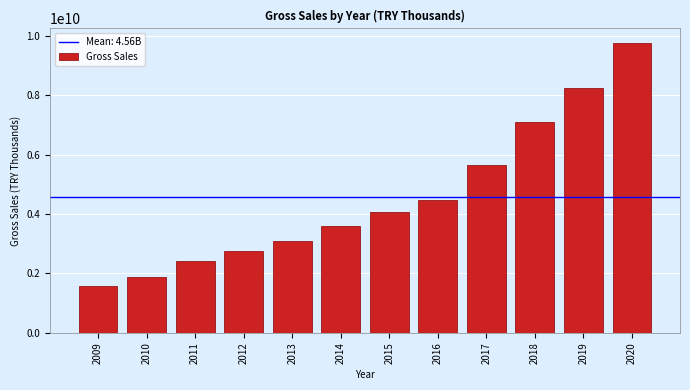

Reading right to left, extract all data points from this chart.

9762876747.5	8252848107.3	7110685508.0	5667906090.5	4474327115.7	4061702188.8	3614864736.0	3110071383.0	2763099562.0	2421525925.4	1886492003.7	1591220054.7